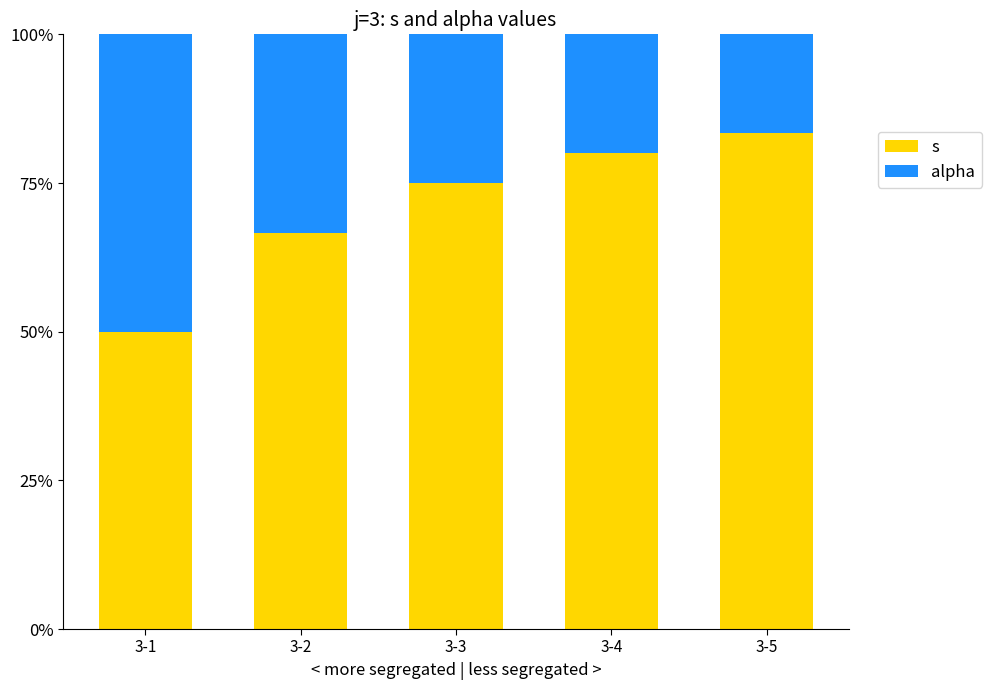

What are all the series names shown in the legend?

s, alpha